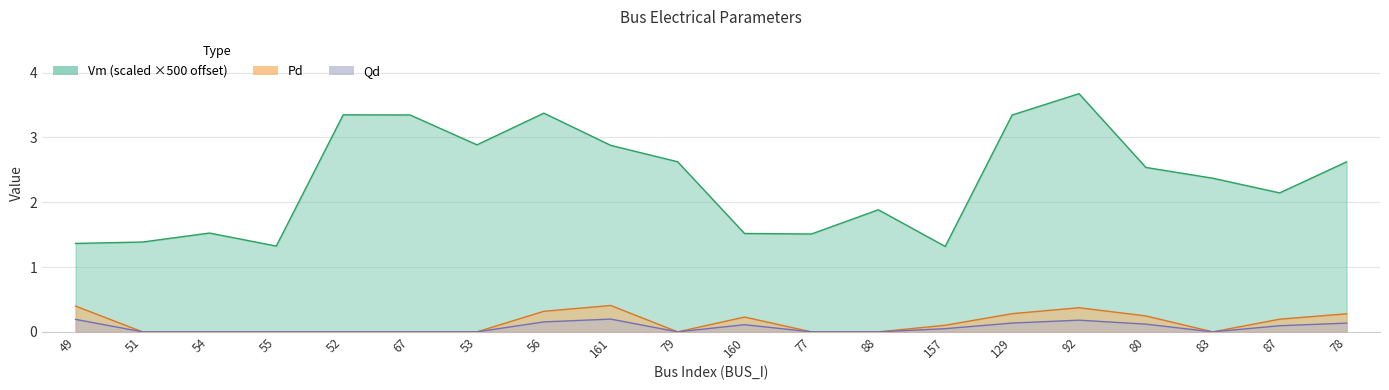

At 161, list the series in order from smallest to largest.

Qd, Pd, Vm